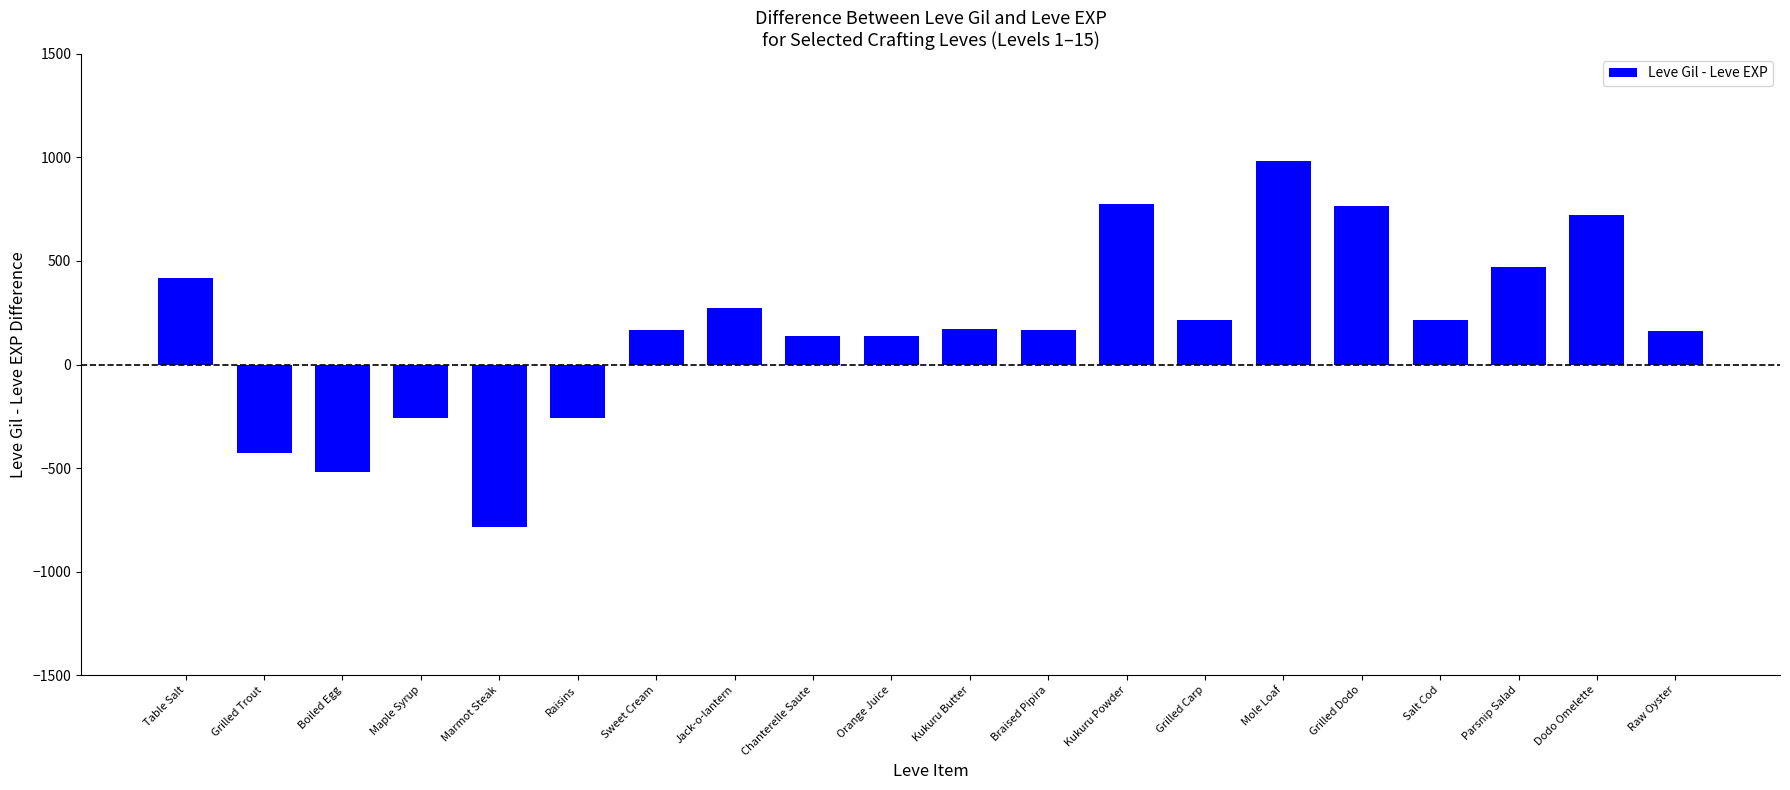

What is the label of the 14th bar from the left?

Grilled Carp